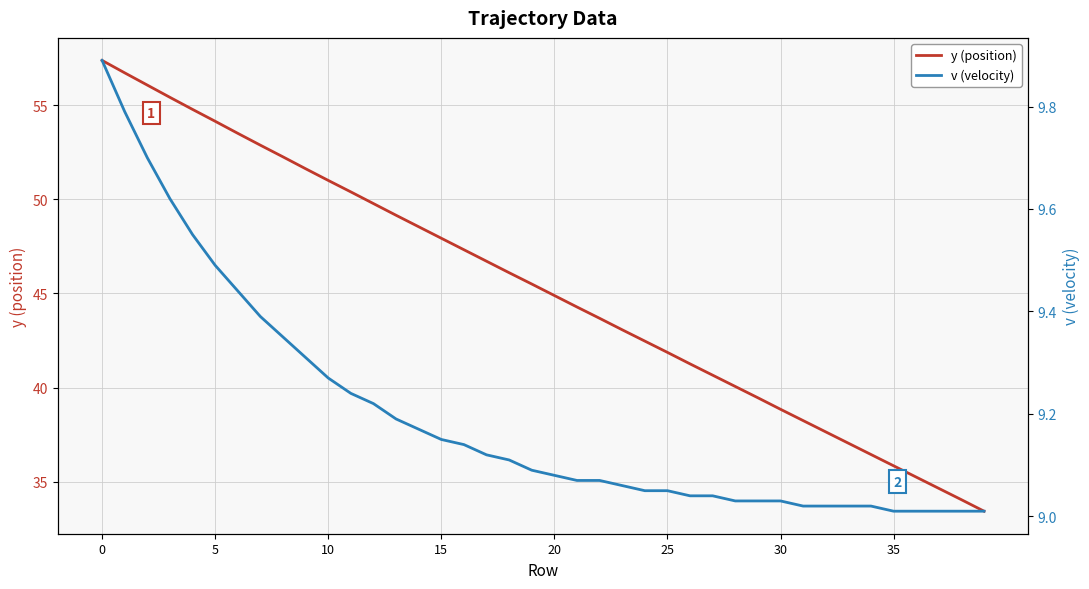

How many categories are shown in the chart?

40